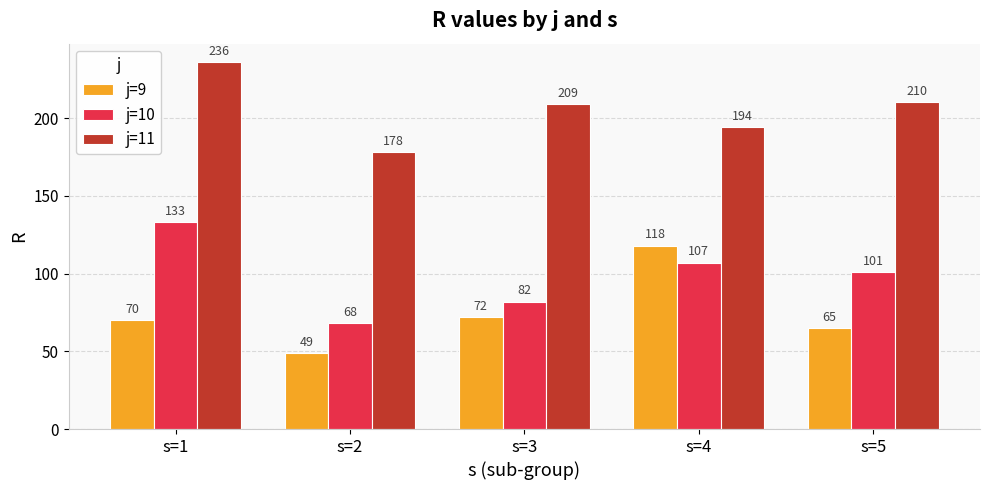

Where does the j=10 series first go above 101?

s=1